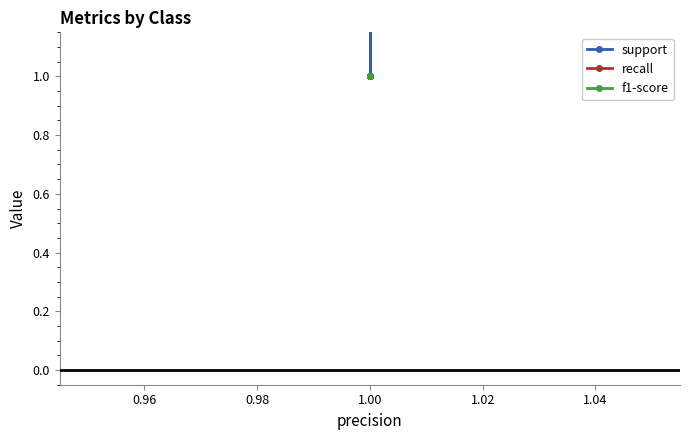

At which category is the sum across all series the highest?

1.00